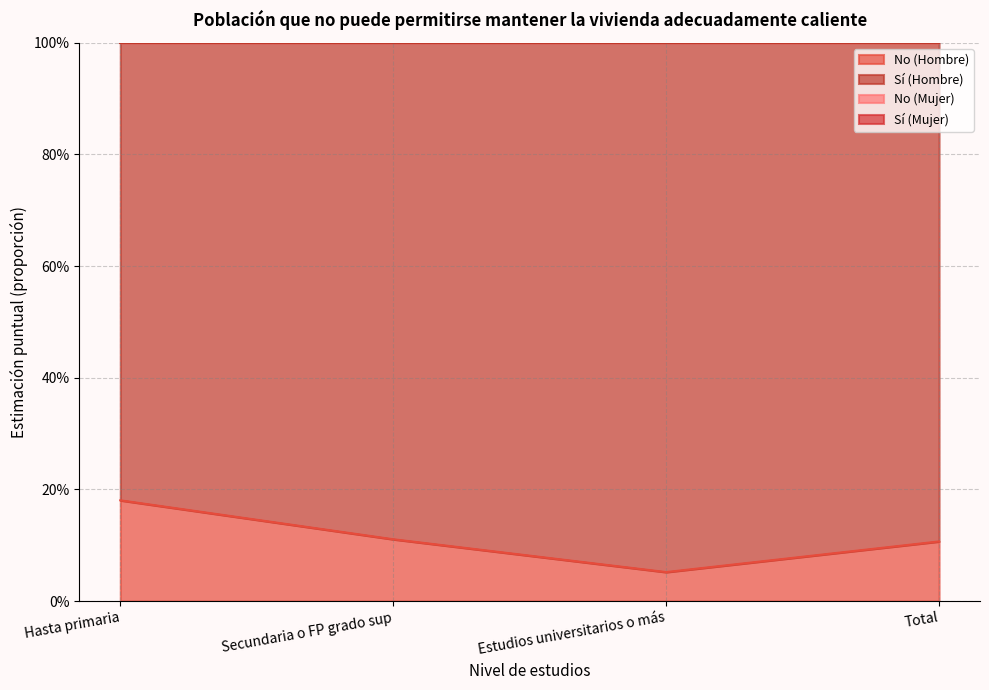

What is the minimum value for No (Hombre)?

0.1